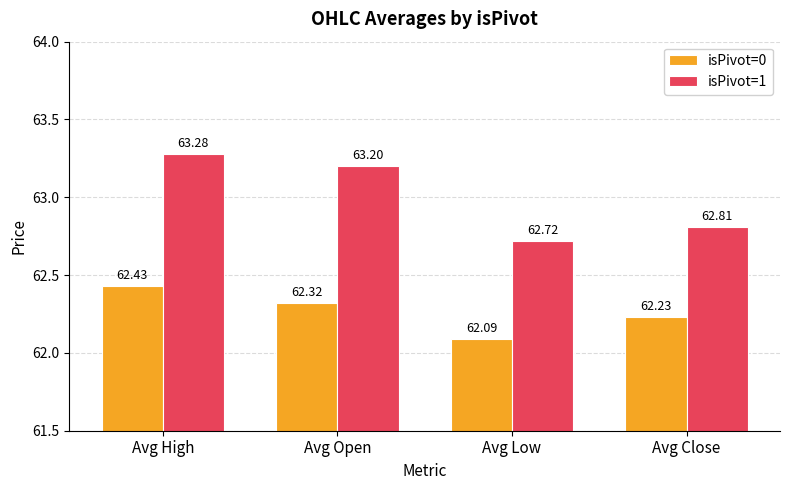

What position from the right is Avg Low?

2